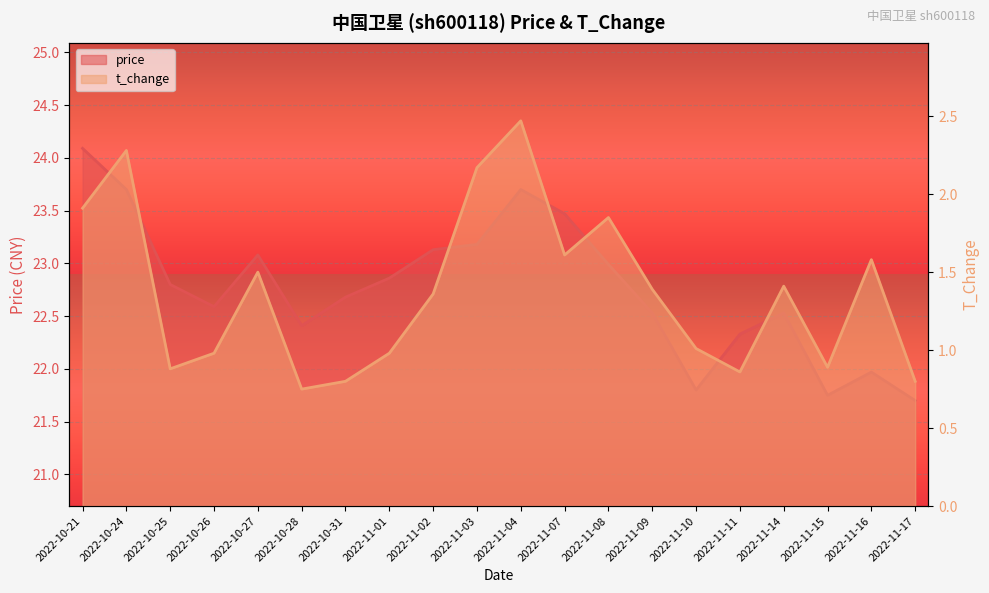

How many values in the t_change series exceed 1?

12